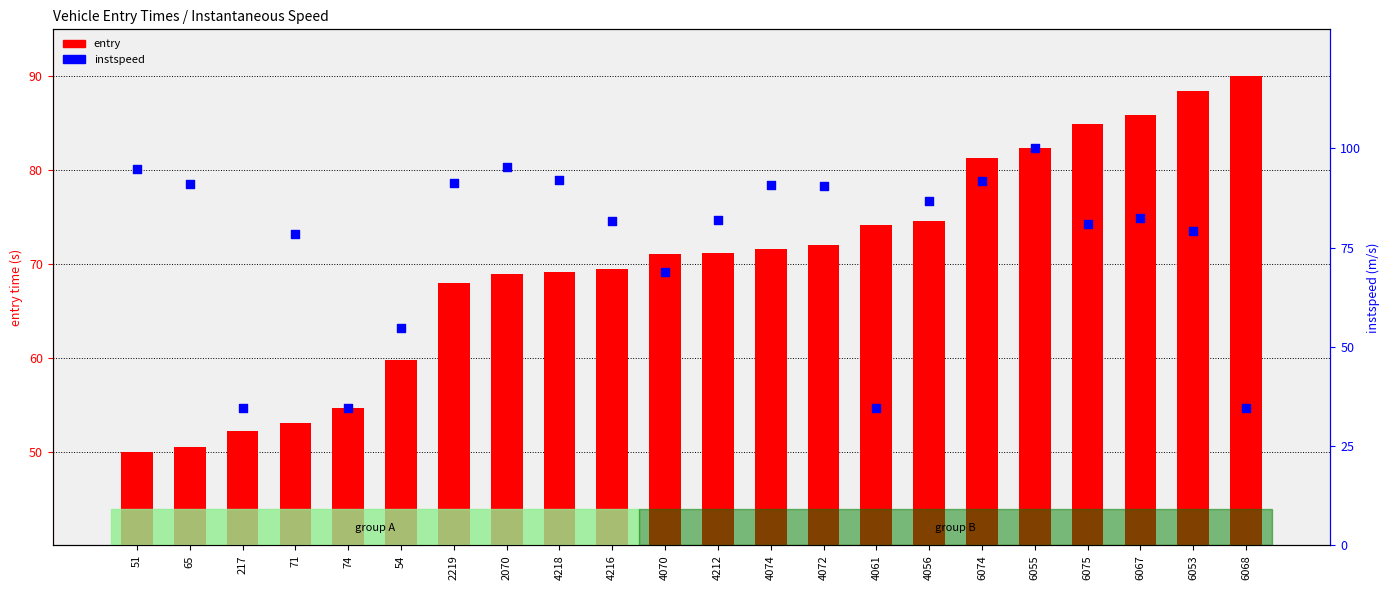

Is the value of instspeed at 65 greater than the value of entry at 51?

Yes